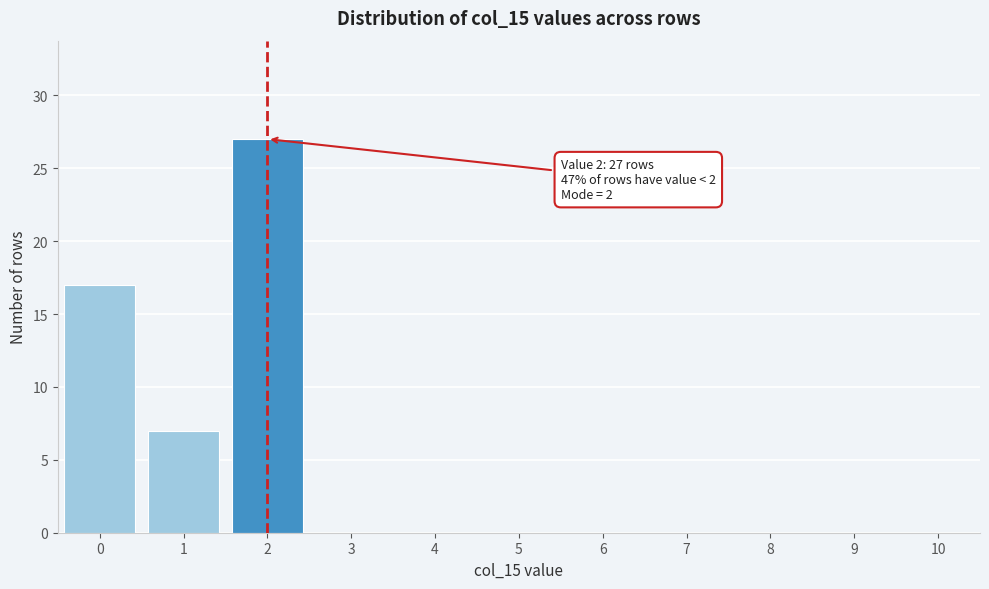

Reading right to left, list all the values displayed in this chart.

10=0	9=0	8=0	7=0	6=0	5=0	4=0	3=0	2=27	1=7	0=17